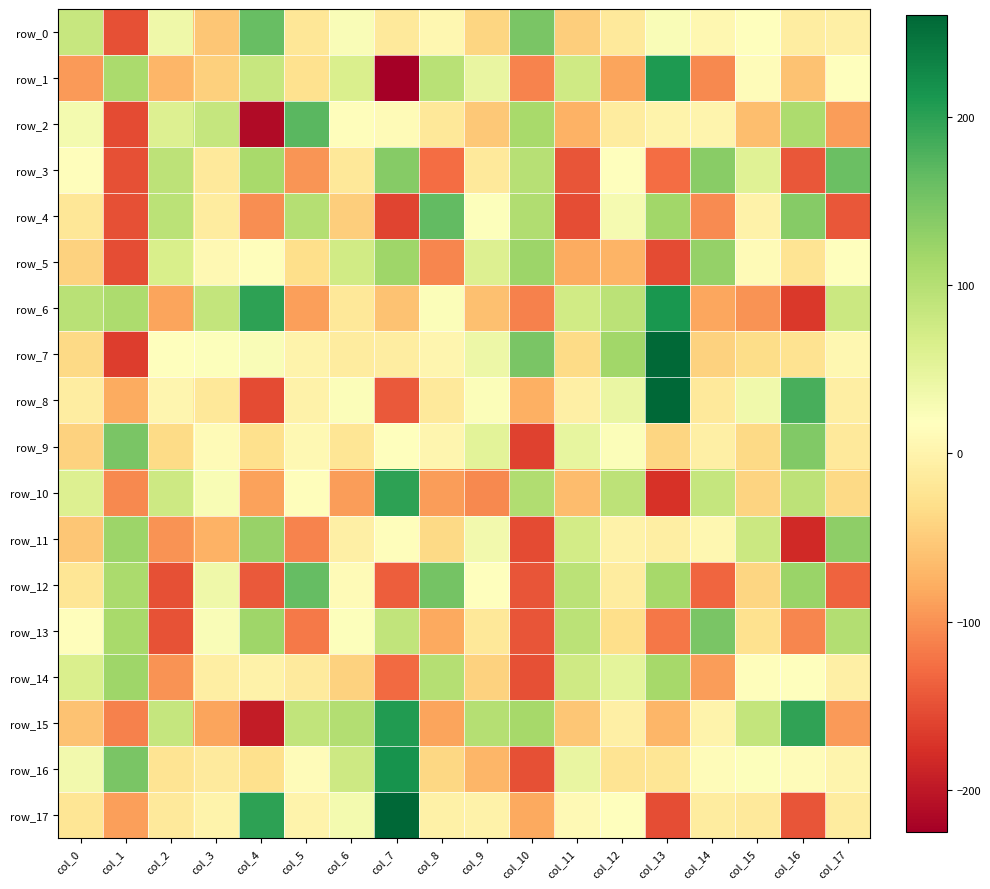

Between col_11 and col_7, which is larger?

col_7